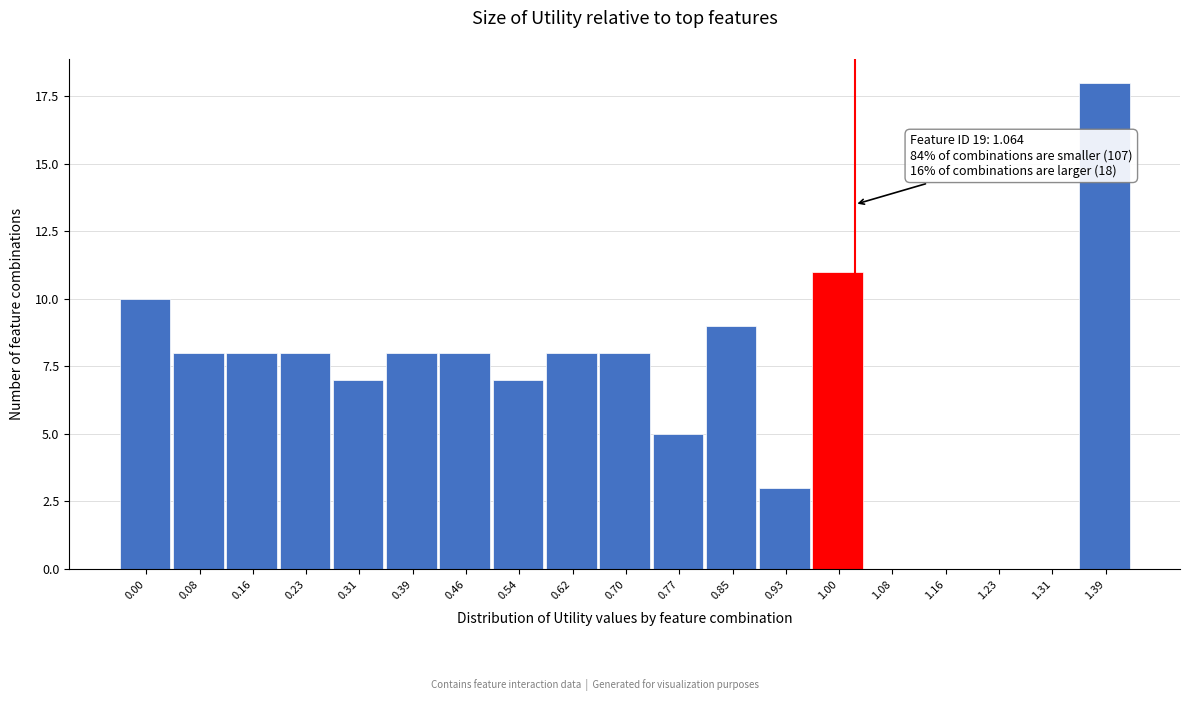

Reading left to right, transcribe all the data shown in this chart.

0.00=10	0.08=8	0.16=8	0.23=8	0.31=7	0.39=8	0.46=8	0.54=7	0.62=8	0.70=8	0.77=5	0.85=9	0.93=3	1.00=11	1.08=0	1.16=0	1.23=0	1.31=0	1.39=18